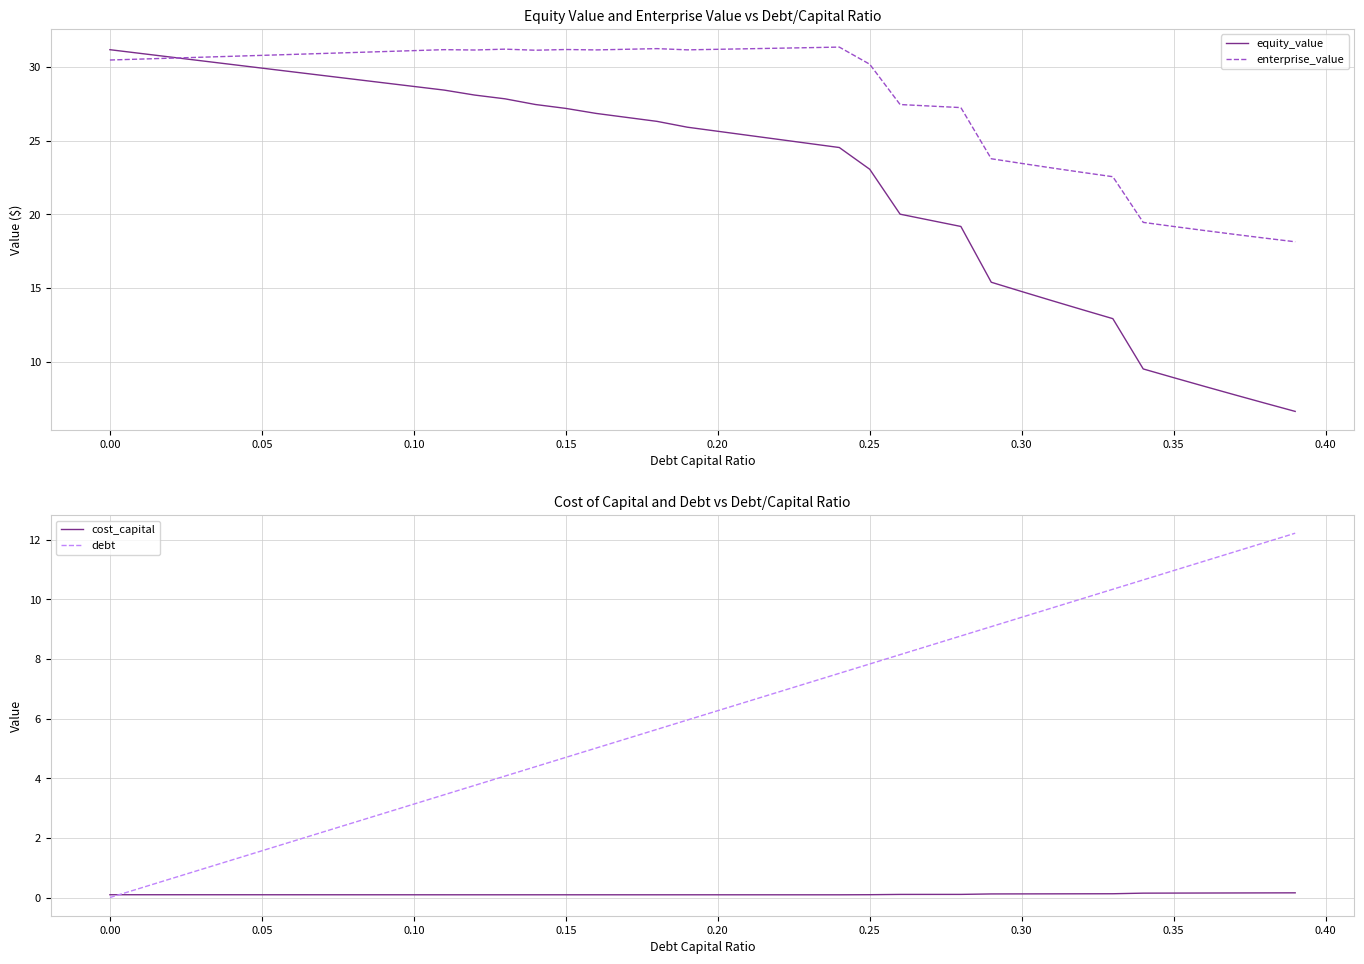

What is the minimum value for equity_value?

6.6